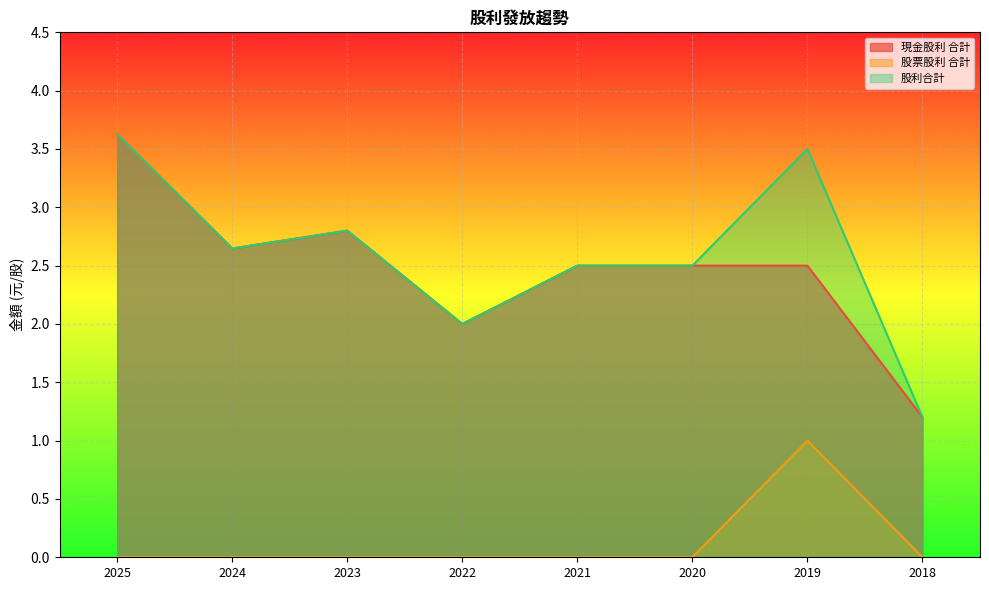

What is the difference between the highest and lowest values at 2020?

2.5